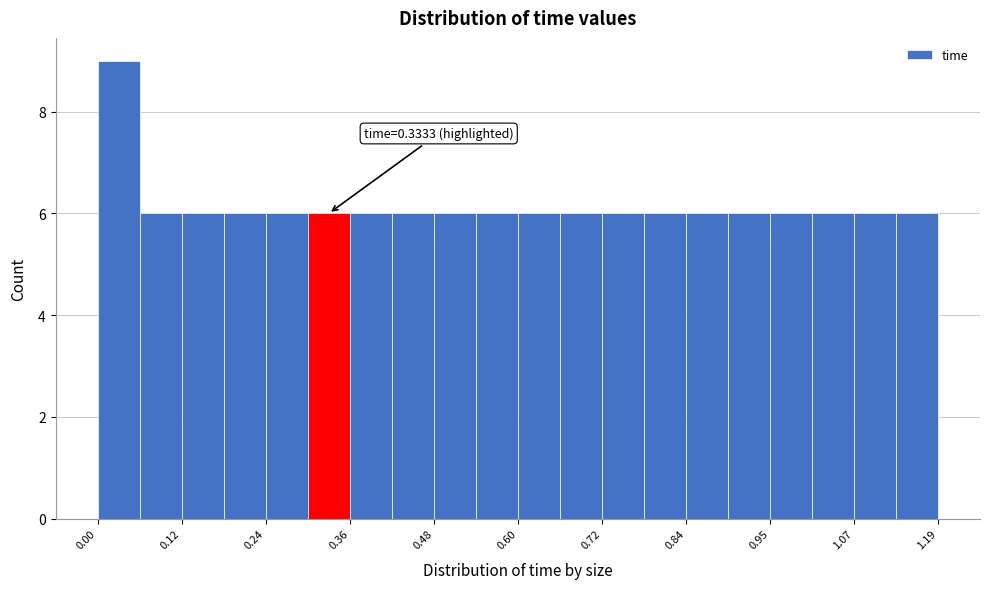

Read against the x-axis, roughly where is the centre of the tallest bar?

0.02